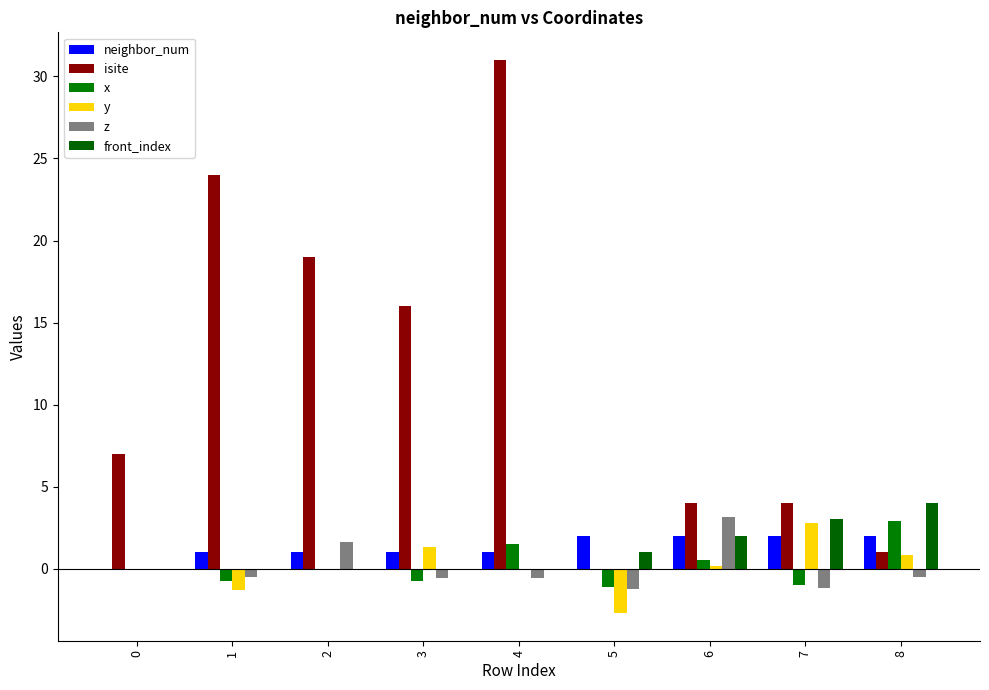

Reading right to left, transcribe all the data shown in this chart.

neighbor_num: 2.0	2.0	2.0	2.0	1.0	1.0	1.0	1.0	0.0
isite: 1.0	4.0	4.0	0.0	31.0	16.0	19.0	24.0	7.0
x: 2.9	-1.0	0.5	-1.1	1.5	-0.8	0.0	-0.8	0.0
y: 0.8	2.8	0.1	-2.7	-0.0	1.3	0.0	-1.3	0.0
z: -0.5	-1.2	3.1	-1.3	-0.5	-0.5	1.6	-0.5	0.0
front_index: 4.0	3.0	2.0	1.0	0.0	0.0	0.0	0.0	0.0